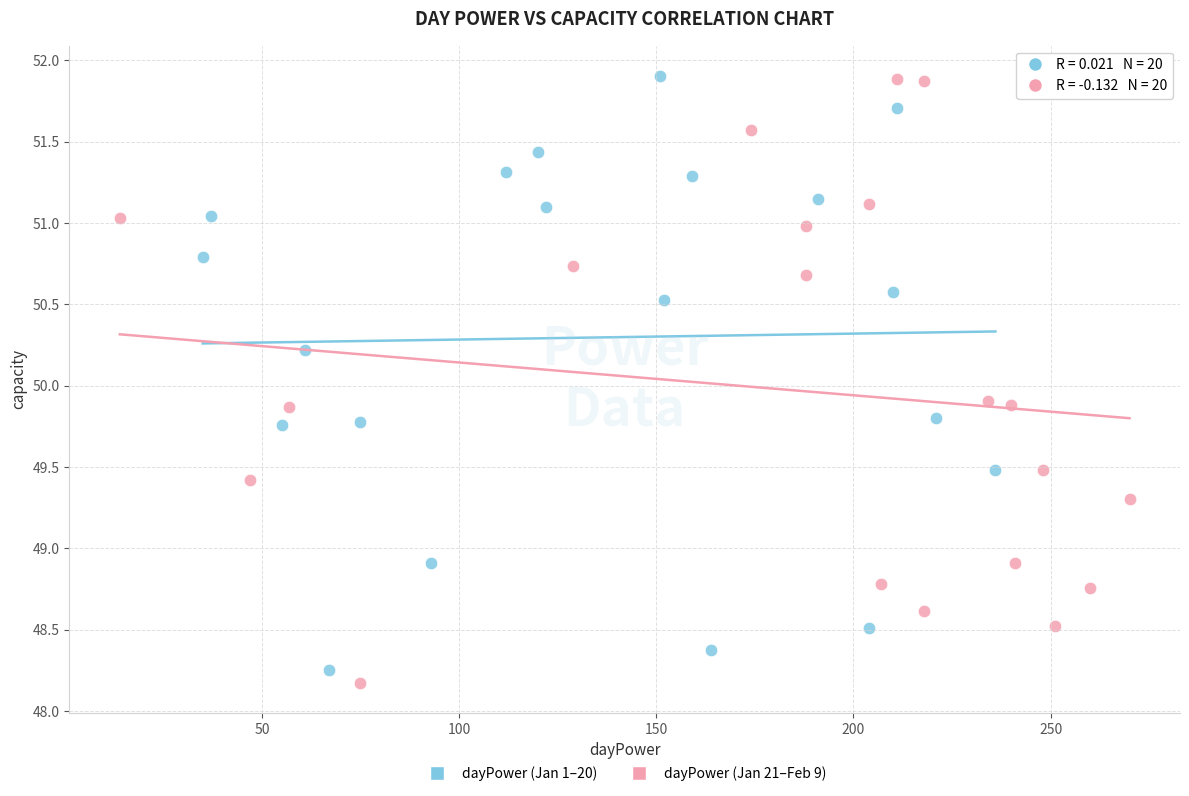

What are all the series names shown in the legend?

dayPower (Jan 1–20), dayPower (Jan 21–Feb 9)